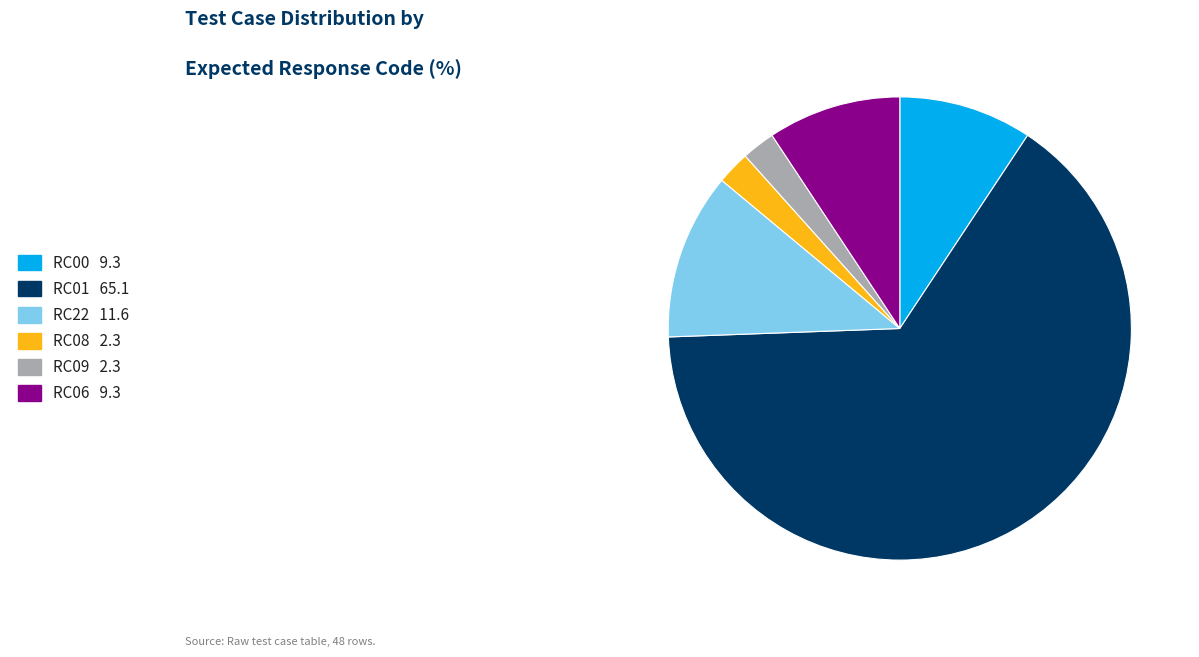

Is there any slice that represents more than half of the pie?

Yes